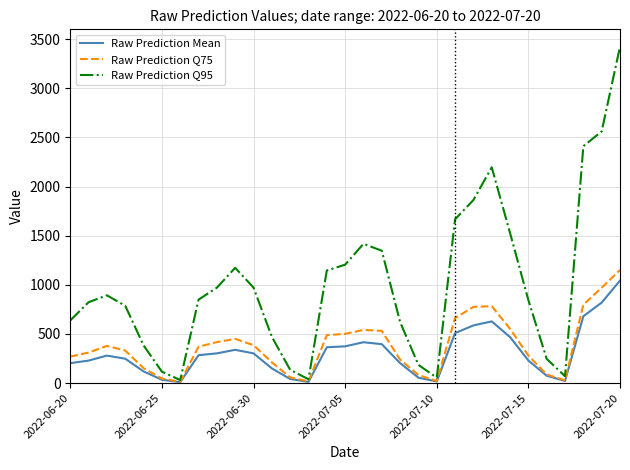

Which series has the largest total across all categories?

Raw Prediction Q95